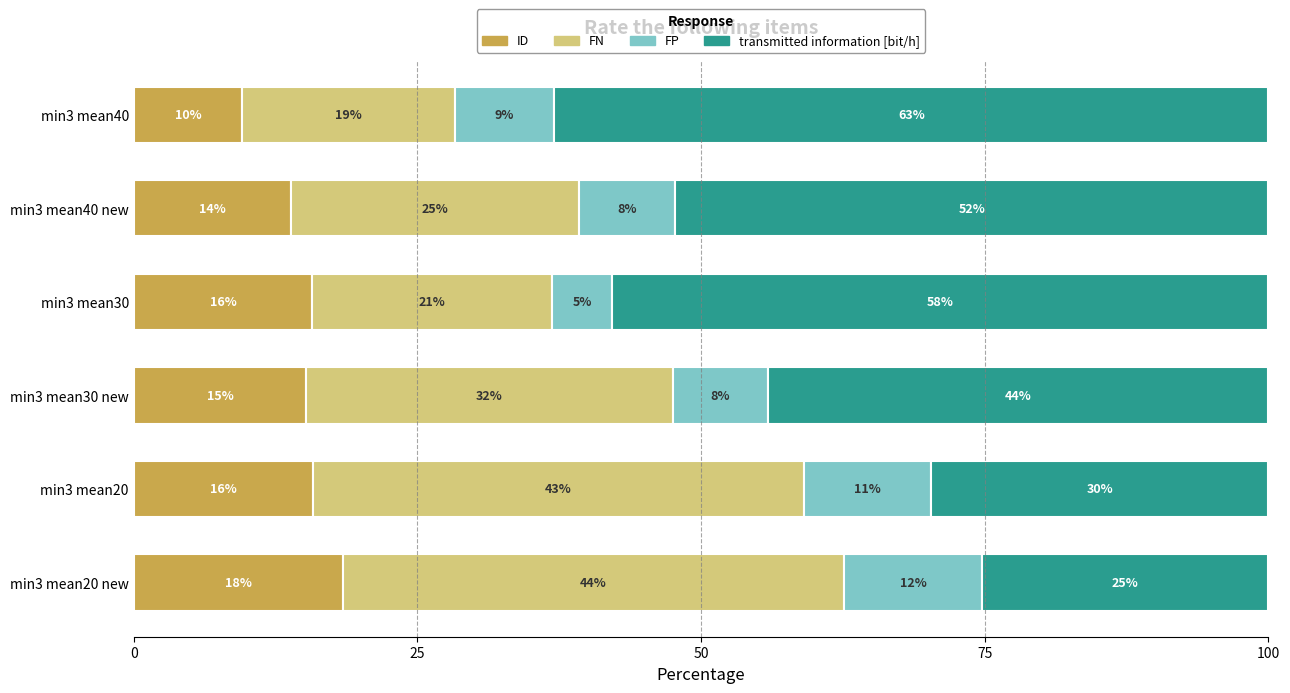

What are all the series names shown in the legend?

ID, FN, FP, transmitted information [bit/h]